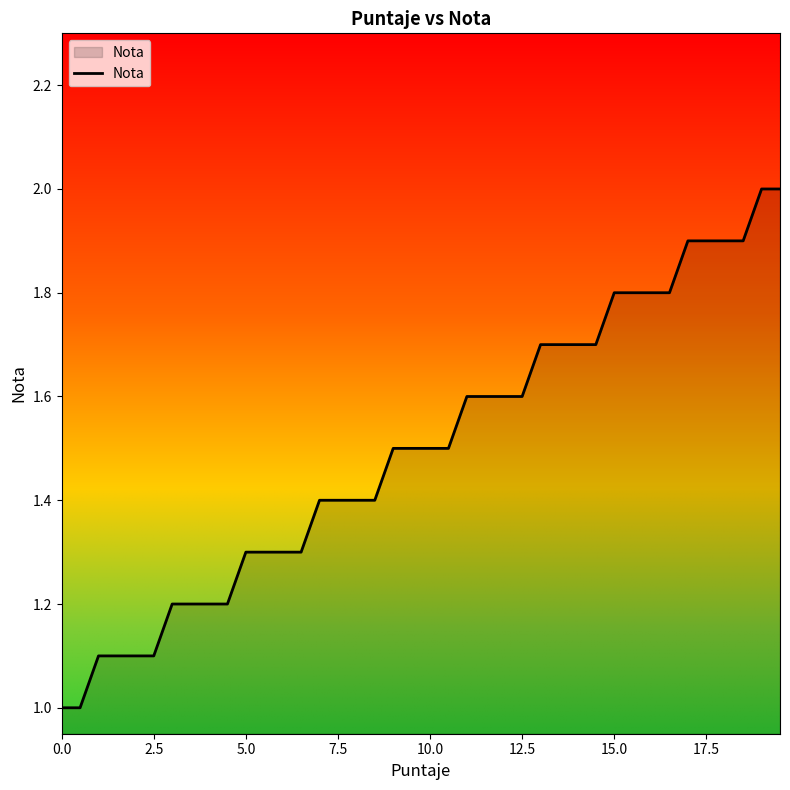

Count the number of categories in the chart.

40